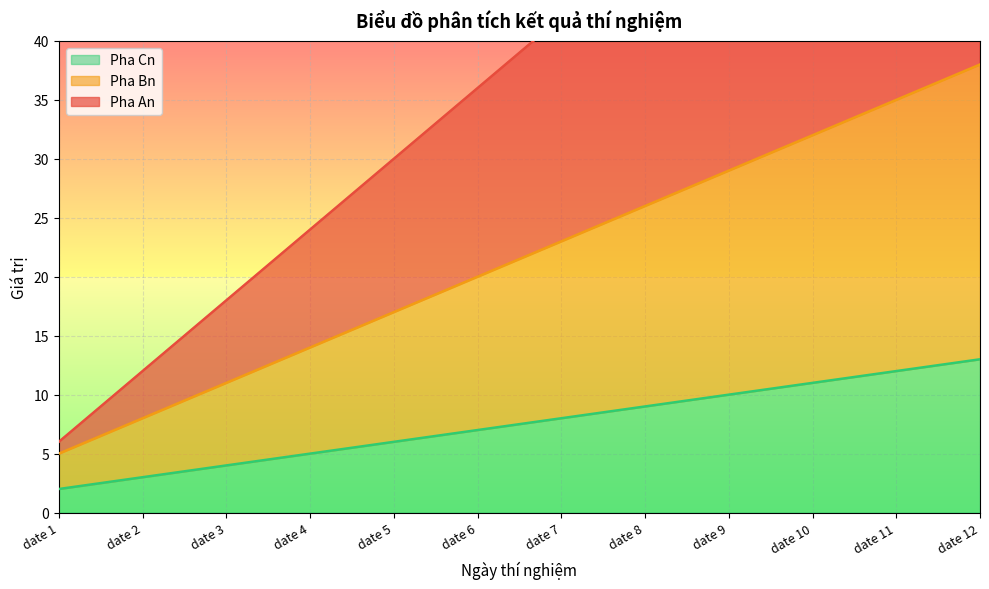

At which label does Pha Cn reach its peak?

date 12